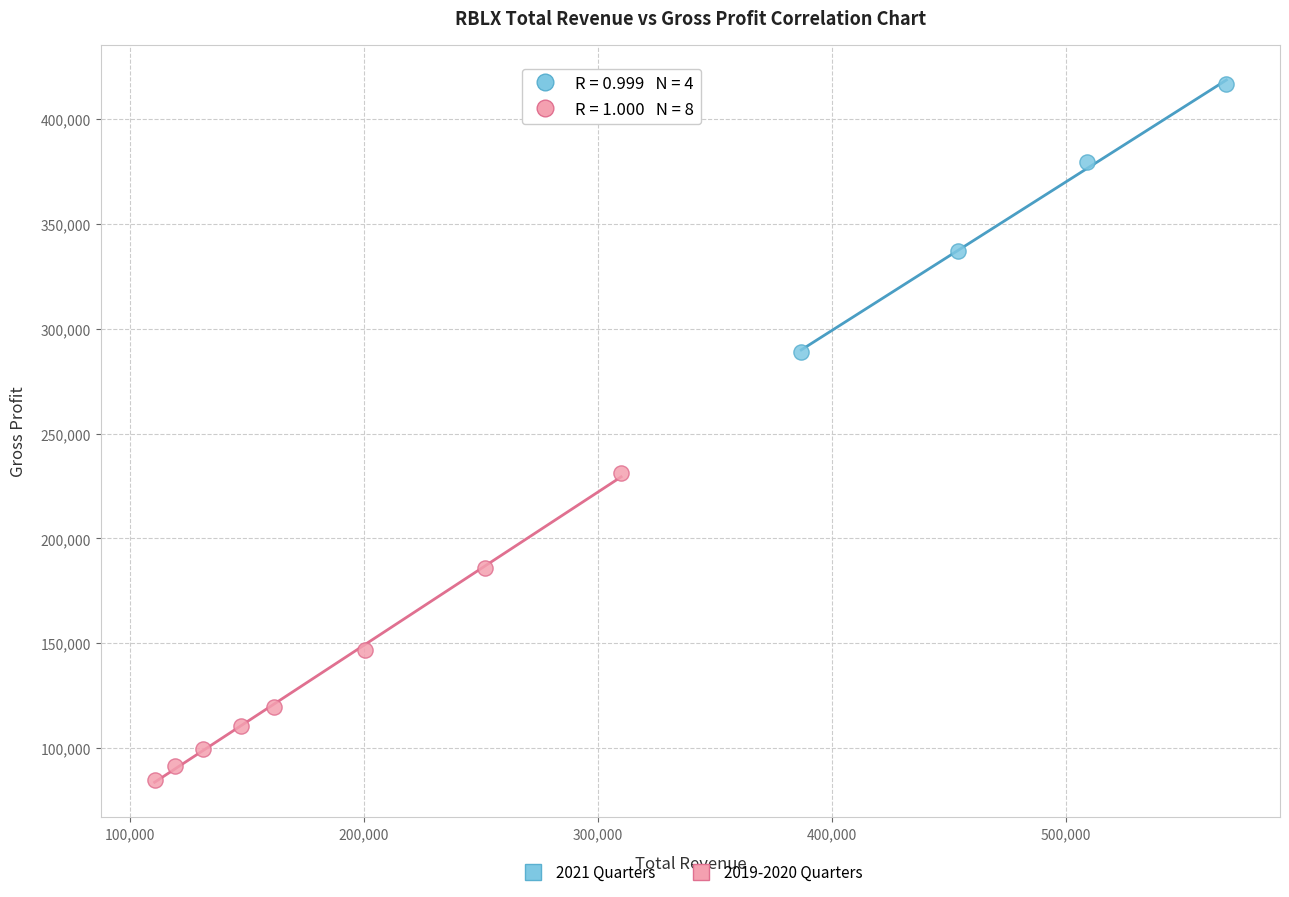

Which series has the largest Y range (max minus min)?

2019-2020 Quarters